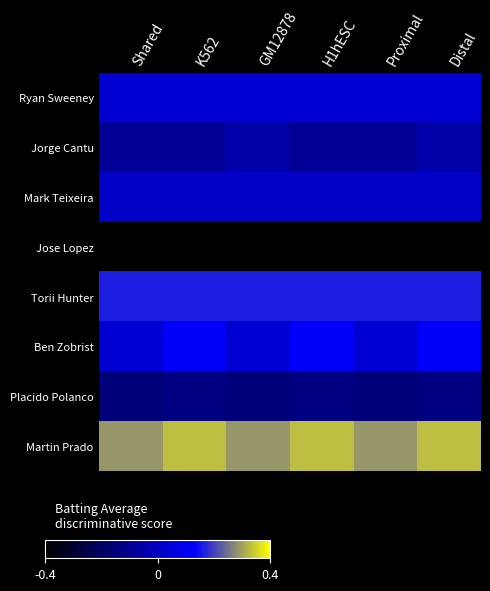

Which series has the largest range (max minus min)?

Ben Zobrist